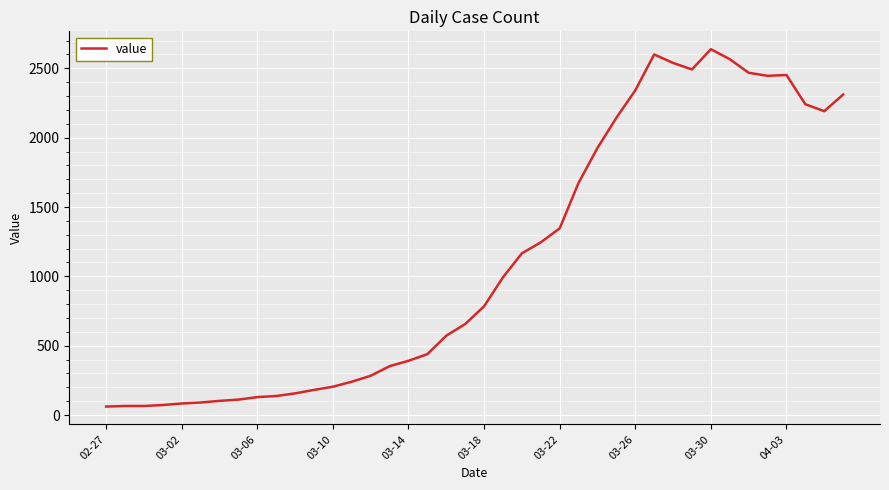

What is the minimum value shown in the chart?

61